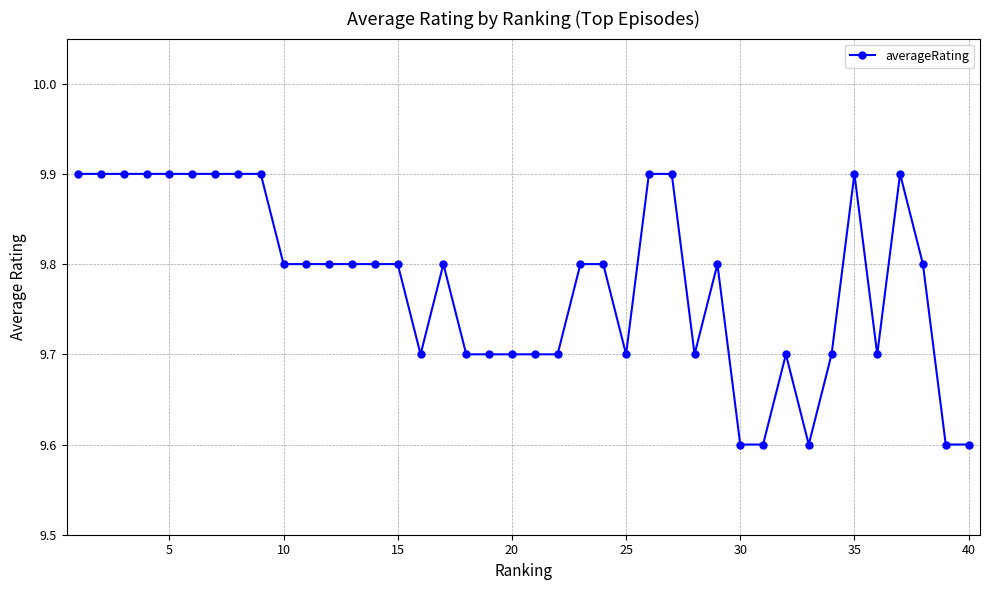

Count the values in the range 9 to 10.

40